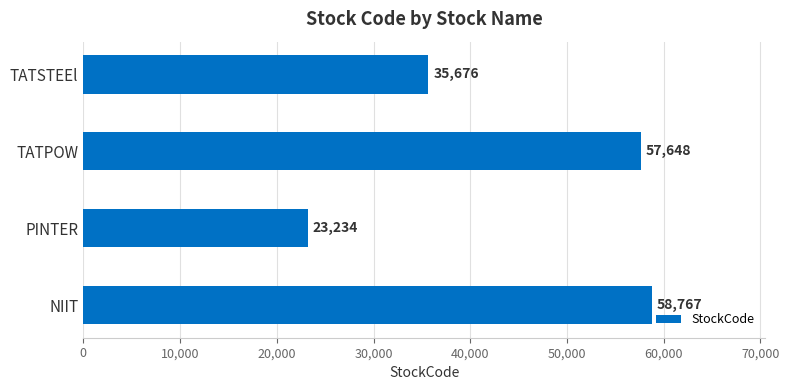

What is the average value?

43831